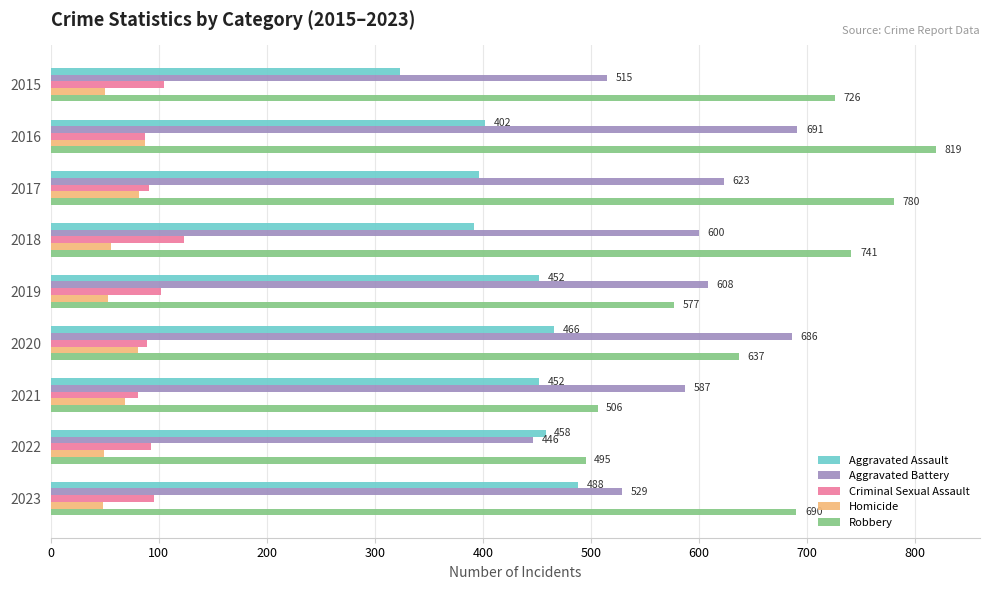

Which series has the largest total across all categories?

Robbery